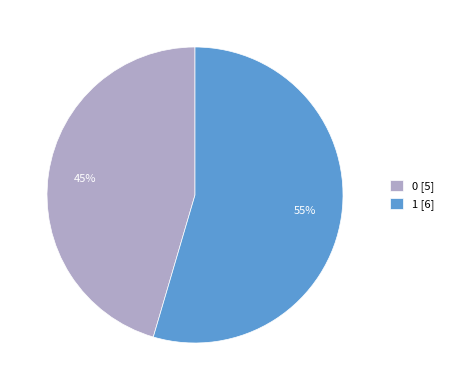

To the nearest percent, what is the average slice percentage?

50%